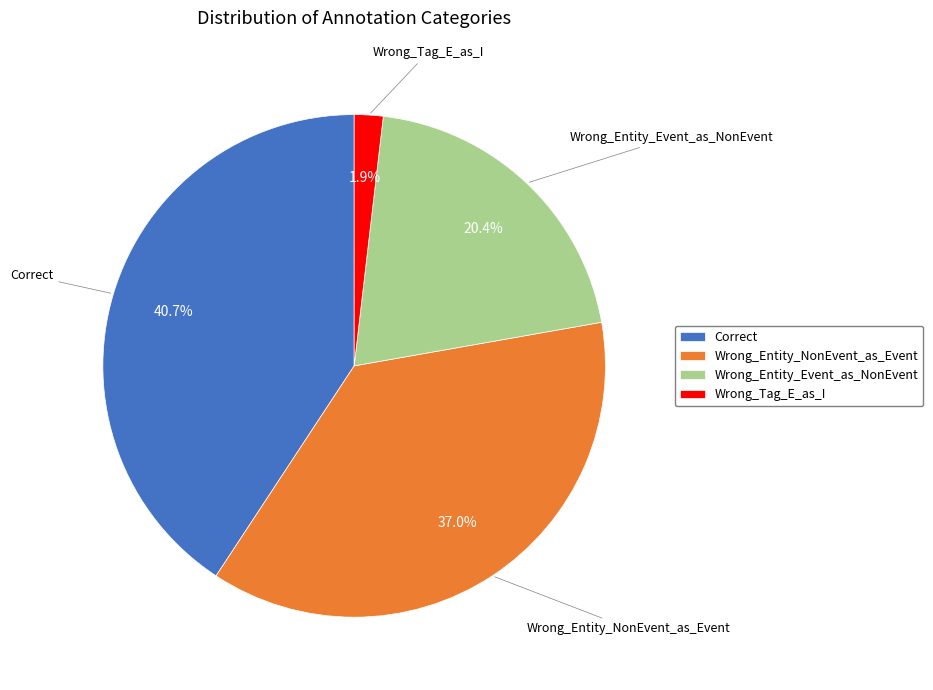

Is there a majority slice in this chart?

No